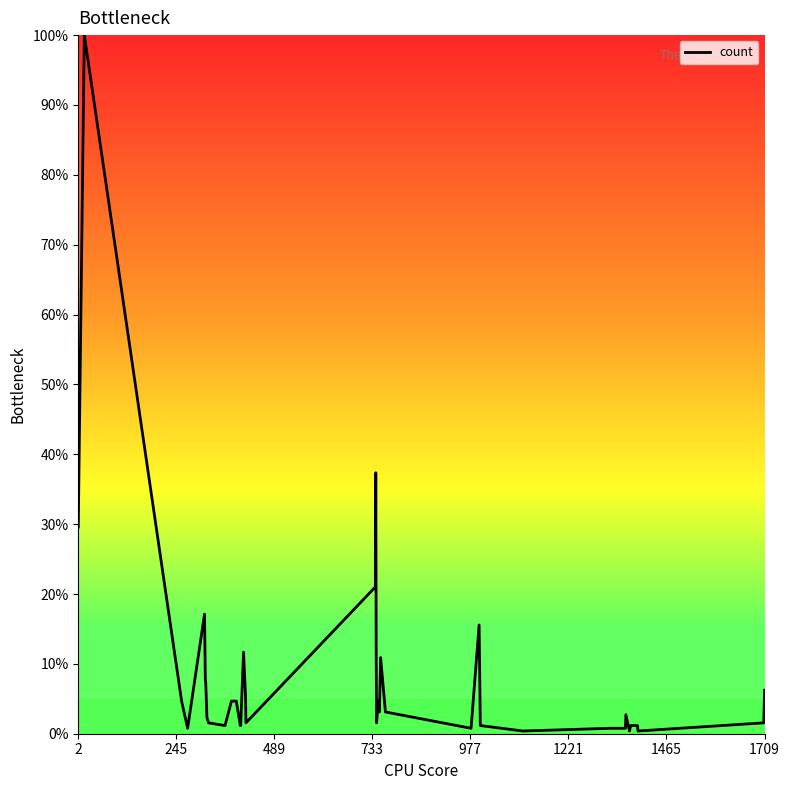

What is the greatest value displayed?

100.0